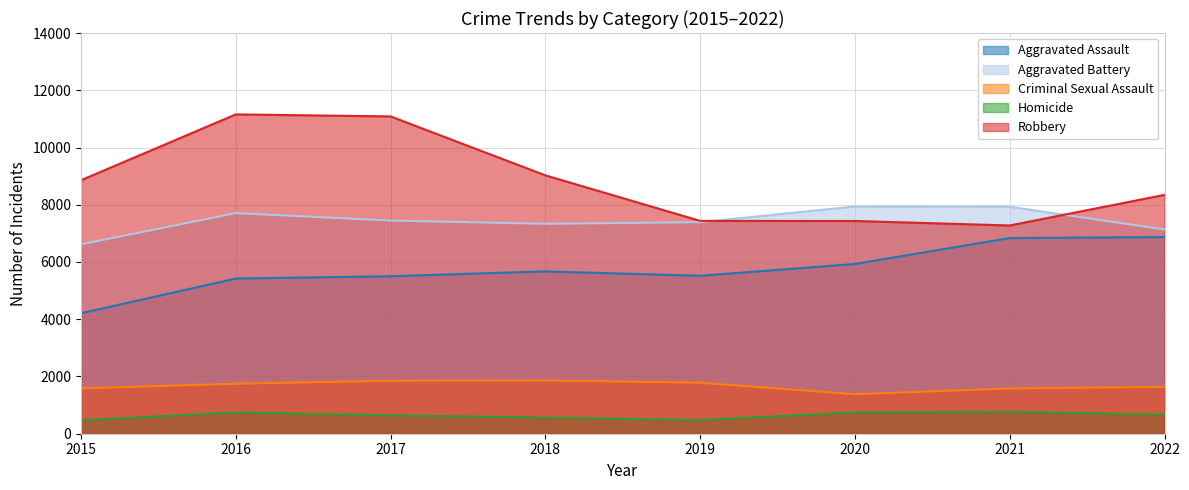

Where do Aggravated Battery and Robbery first cross each other?

2019 and 2020